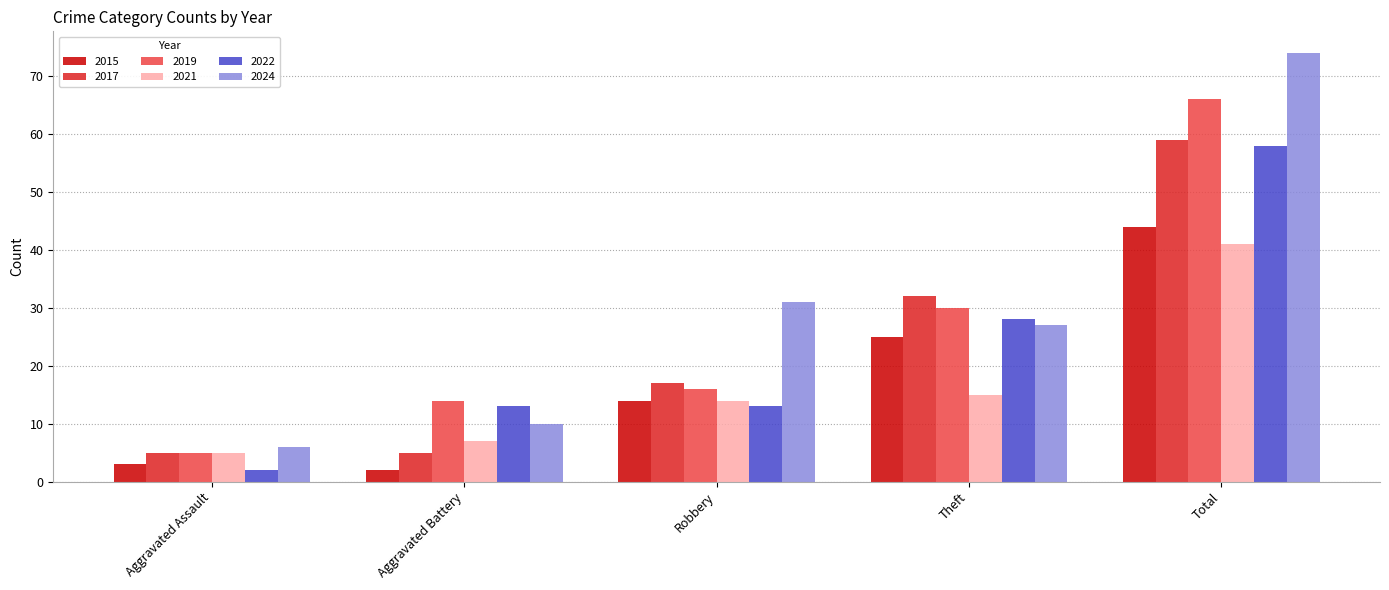

Which series has the largest range (max minus min)?

2024